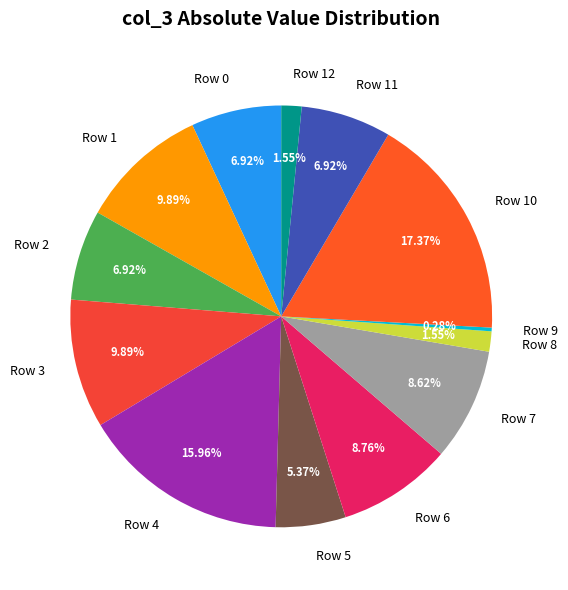

Which has a higher value, Row 4 or Row 8?

Row 4